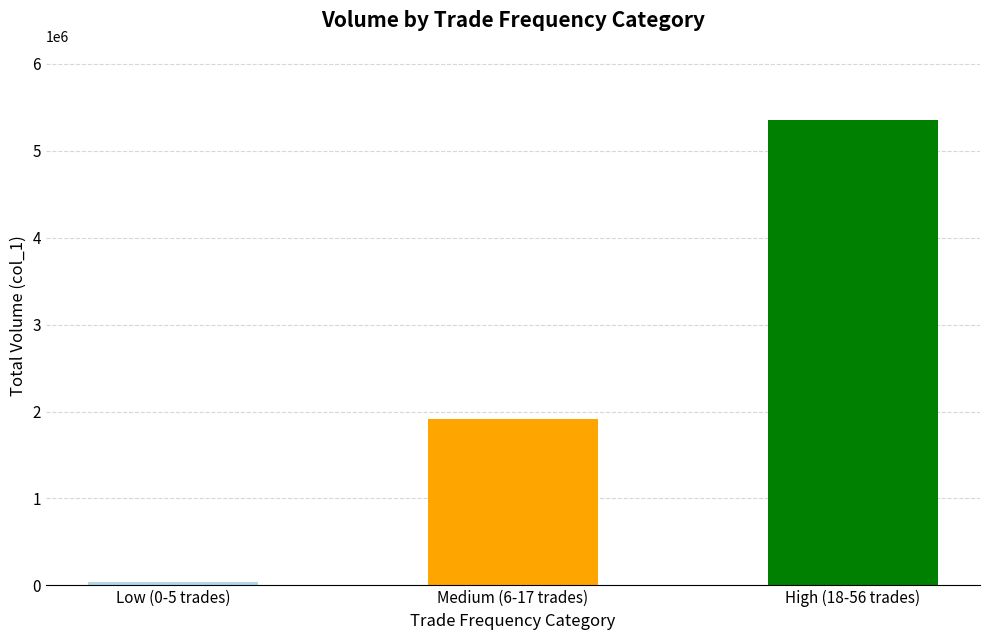

How many bars are there in total?

3